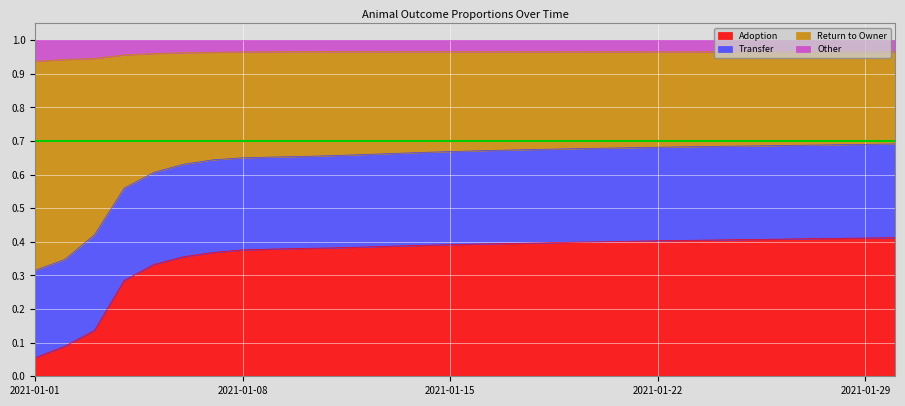

Which category has the lowest value in the Adoption series?

2021-01-01